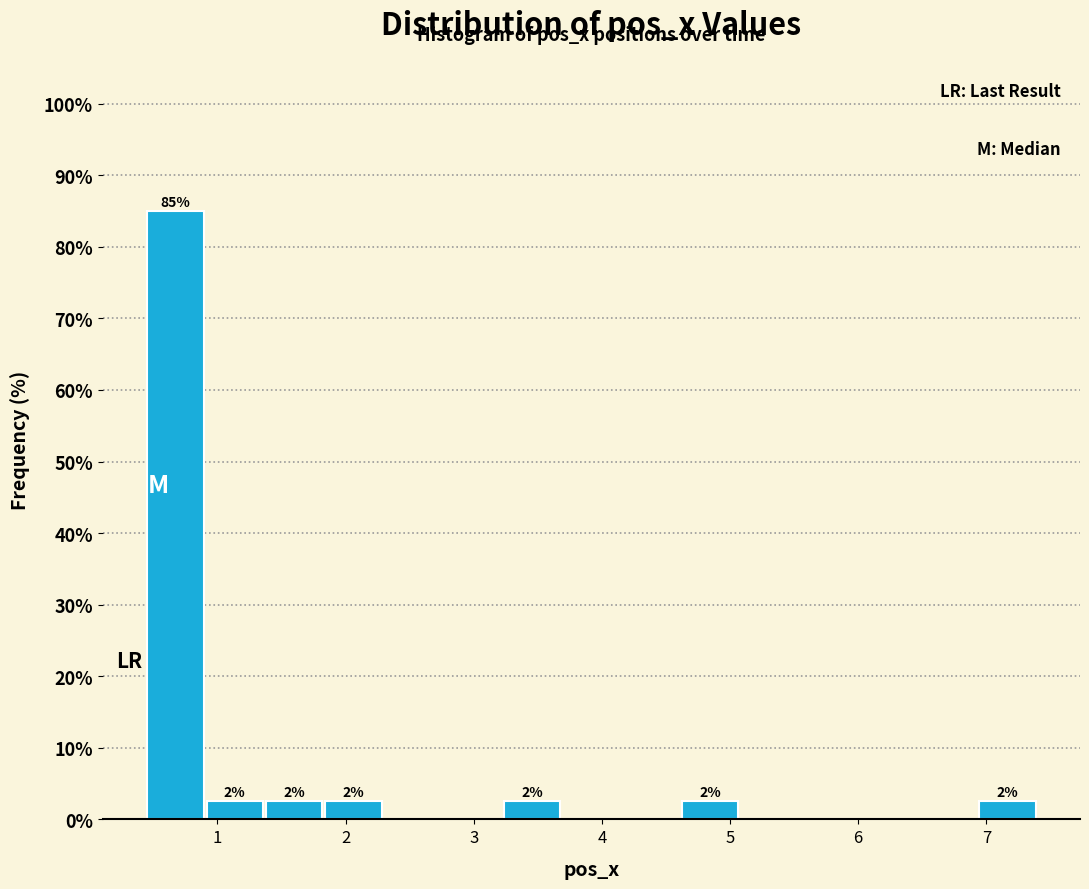

Over which range of the x-axis is the bar tallest?

0.4 to 0.9